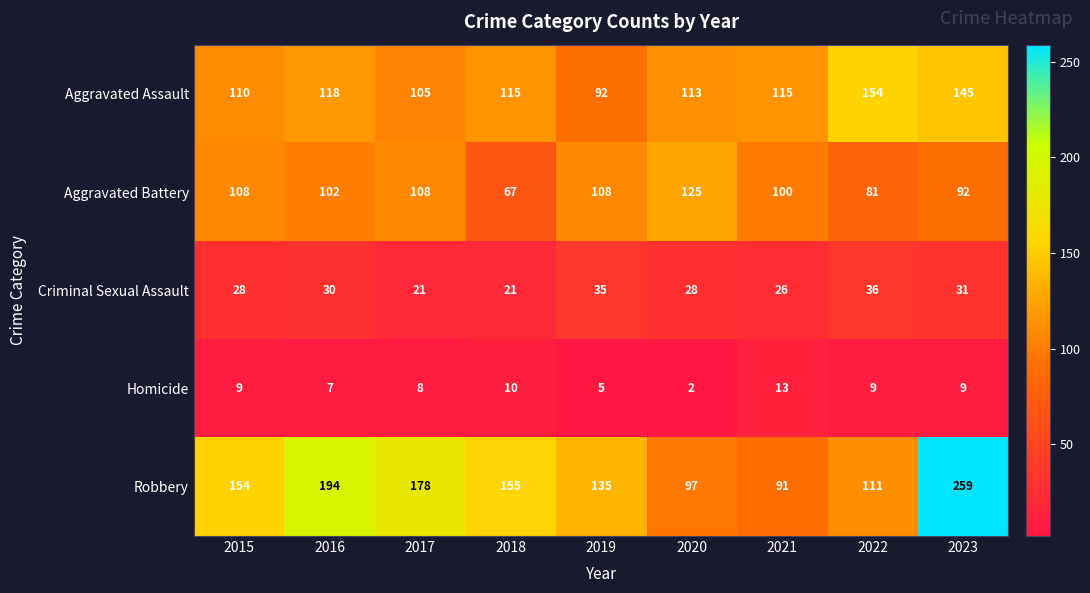

What is the total value across all series at 2018?

368